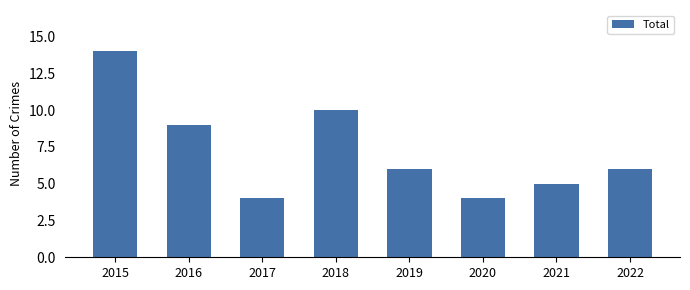

Between 2019 and 2021, which is larger?

2019